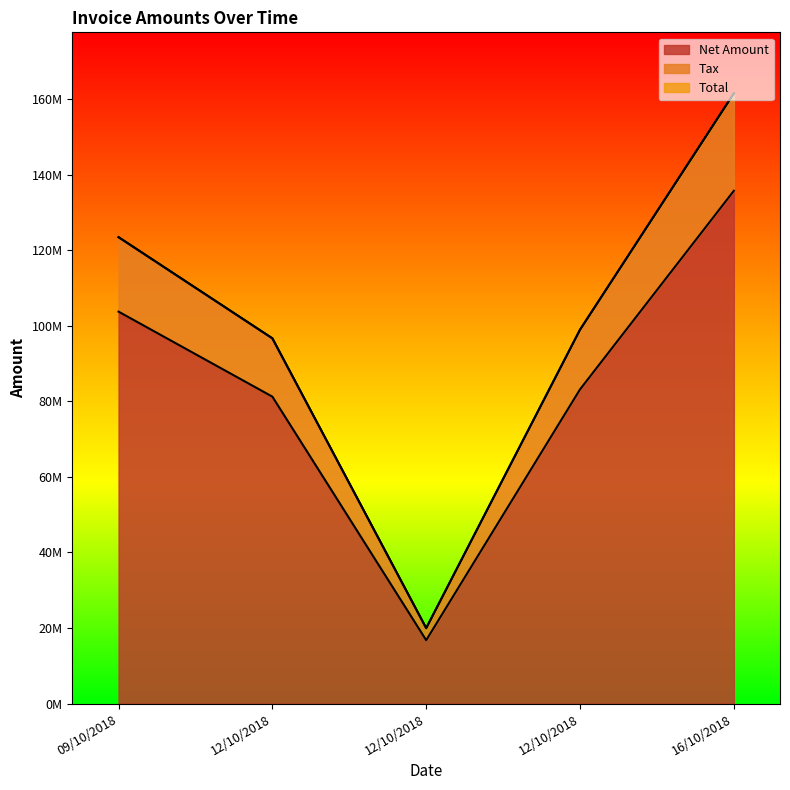

Read the Tax value at 12/10/2018, to the nearest 100.

96682800